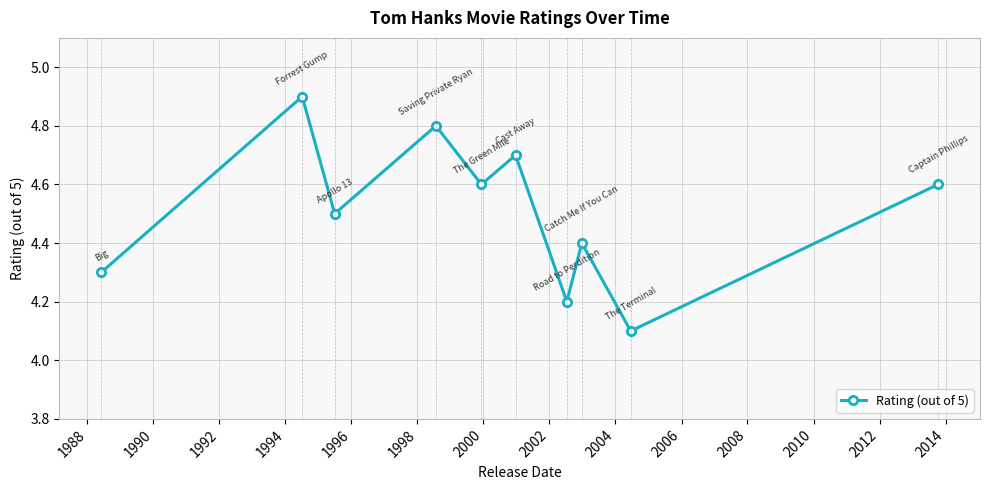

What is the value of the 10th point from the left?

4.6